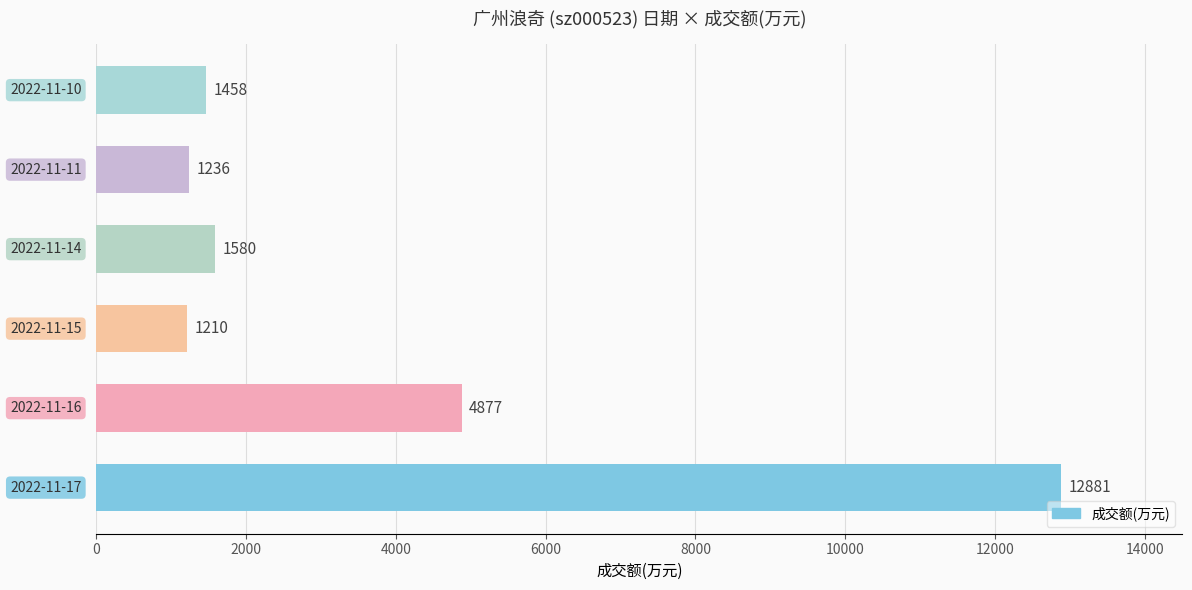

What is the average value?

3874